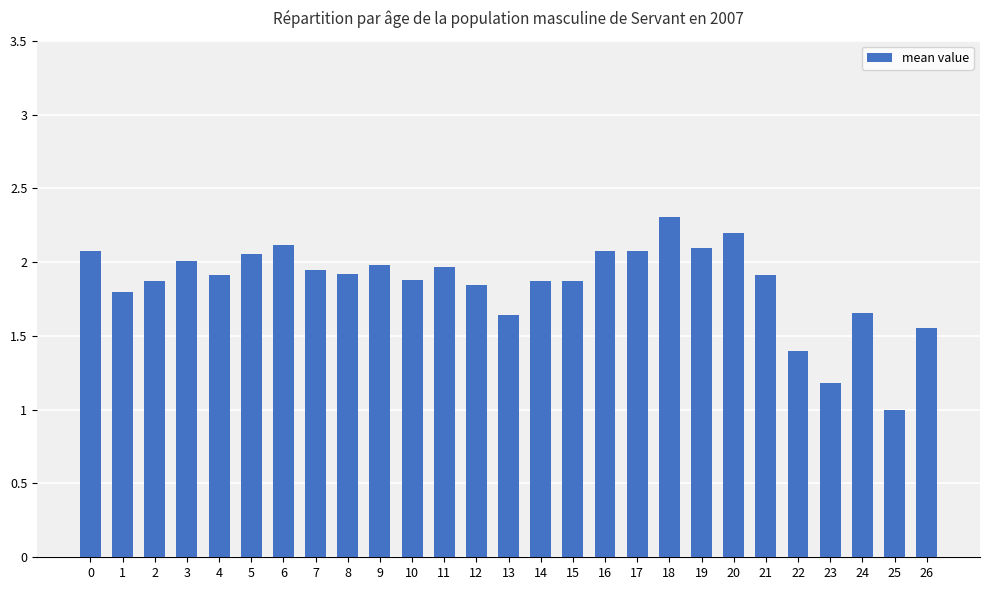

What is the difference between the maximum and minimum values?

1.3